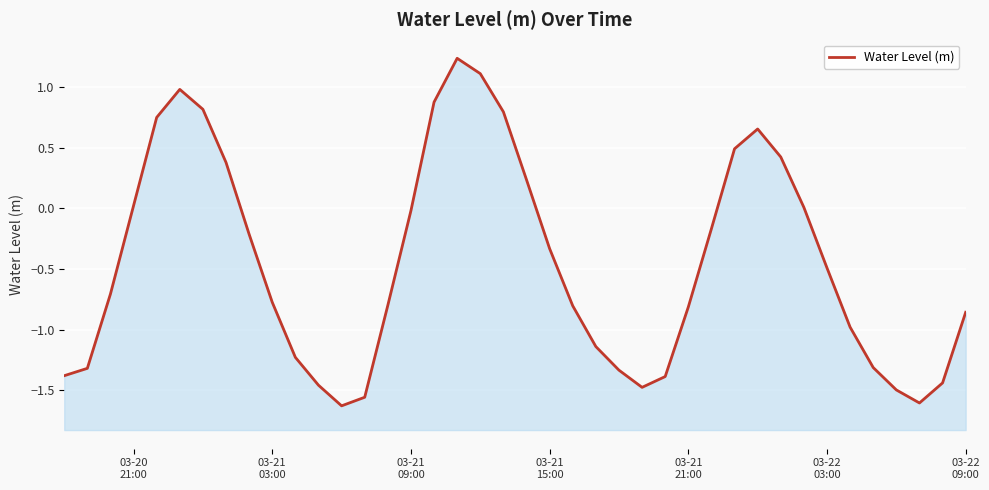

Does the chart display data point markers on the line(s)?

No